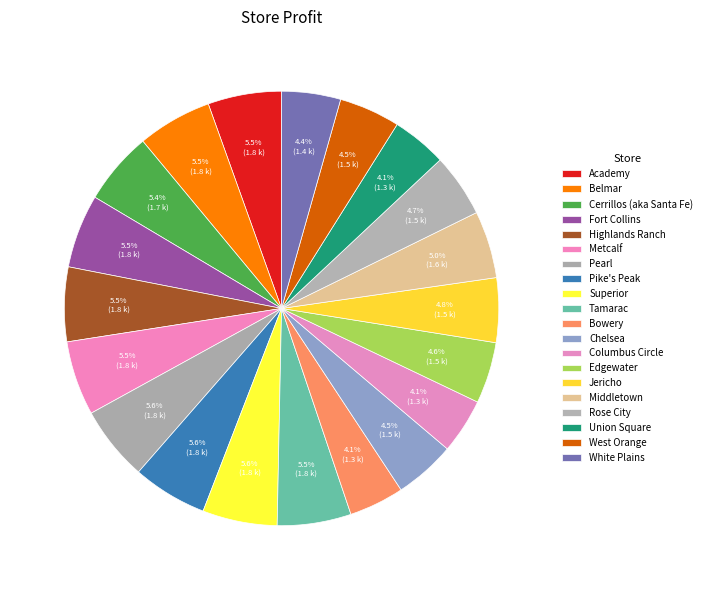

Which has a higher value, Academy or West Orange?

Academy